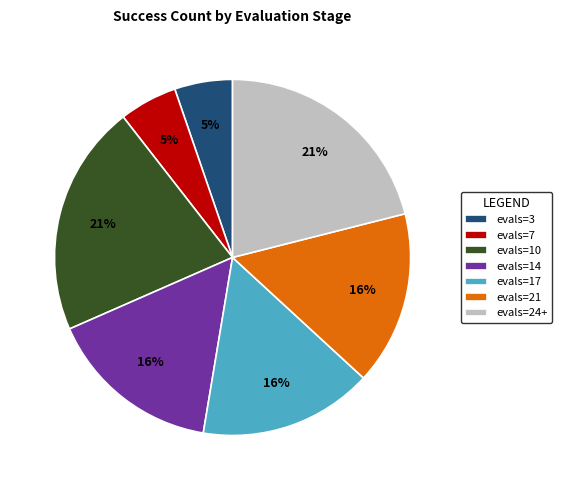

Which has a higher value, evals=24+ or evals=21?

evals=24+